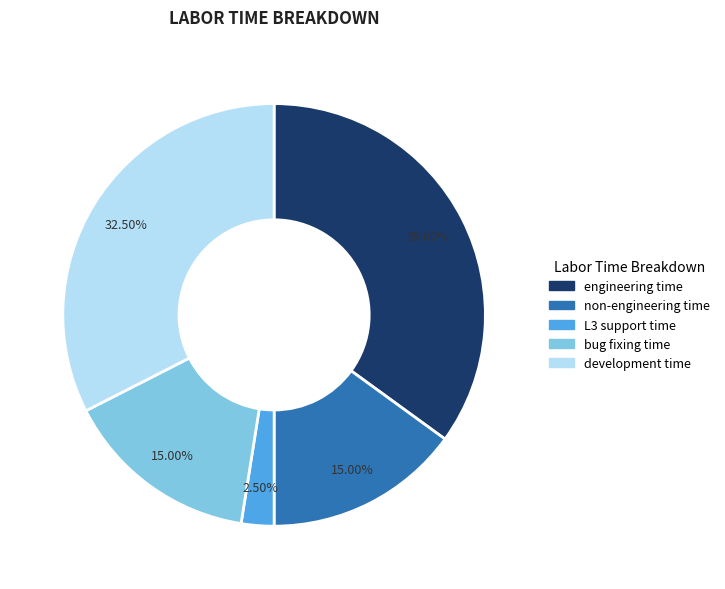

Count the number of slices in the pie.

5